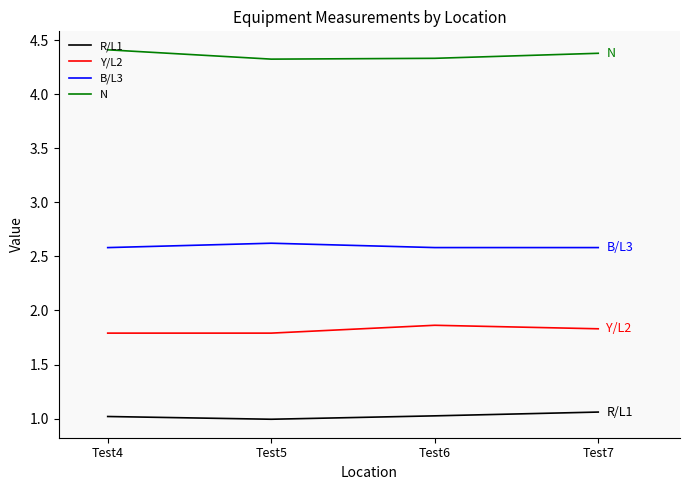

True or false: Y/L2 has more than 2 points higher than both neighbors.

False